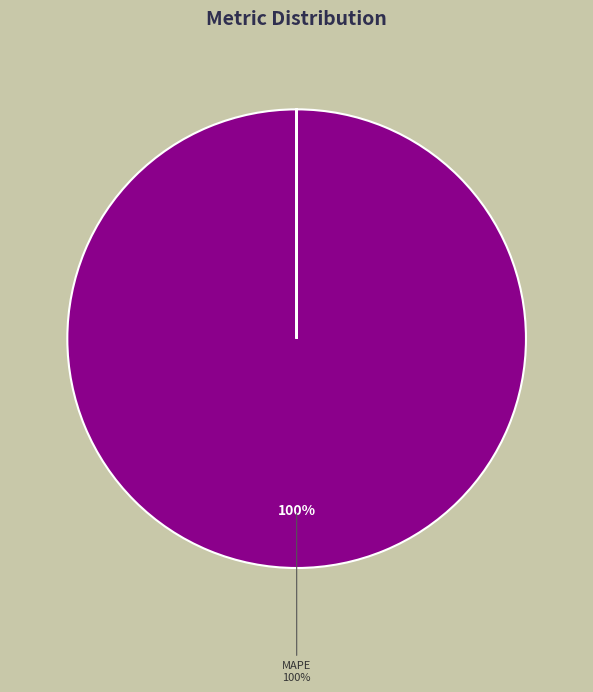

Is there a majority slice in this chart?

Yes